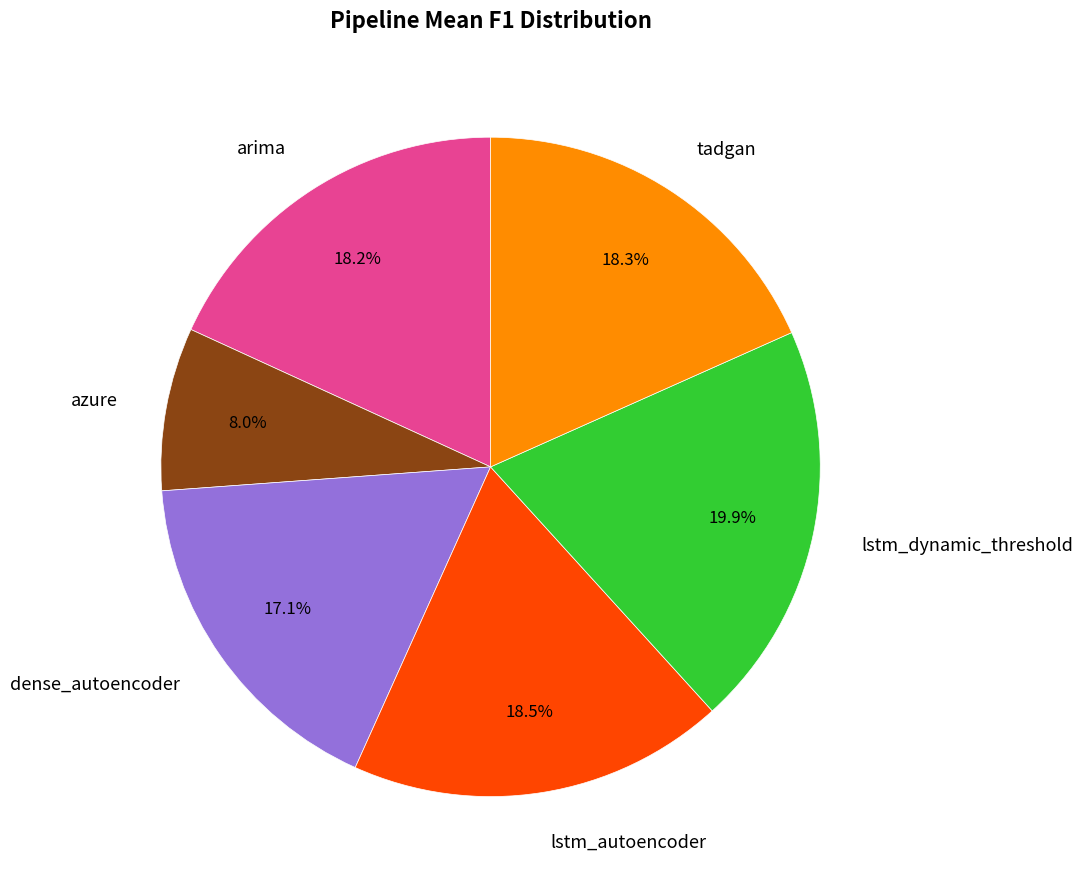

What is the total percentage of lstm_dynamic_threshold and arima?

38.1%